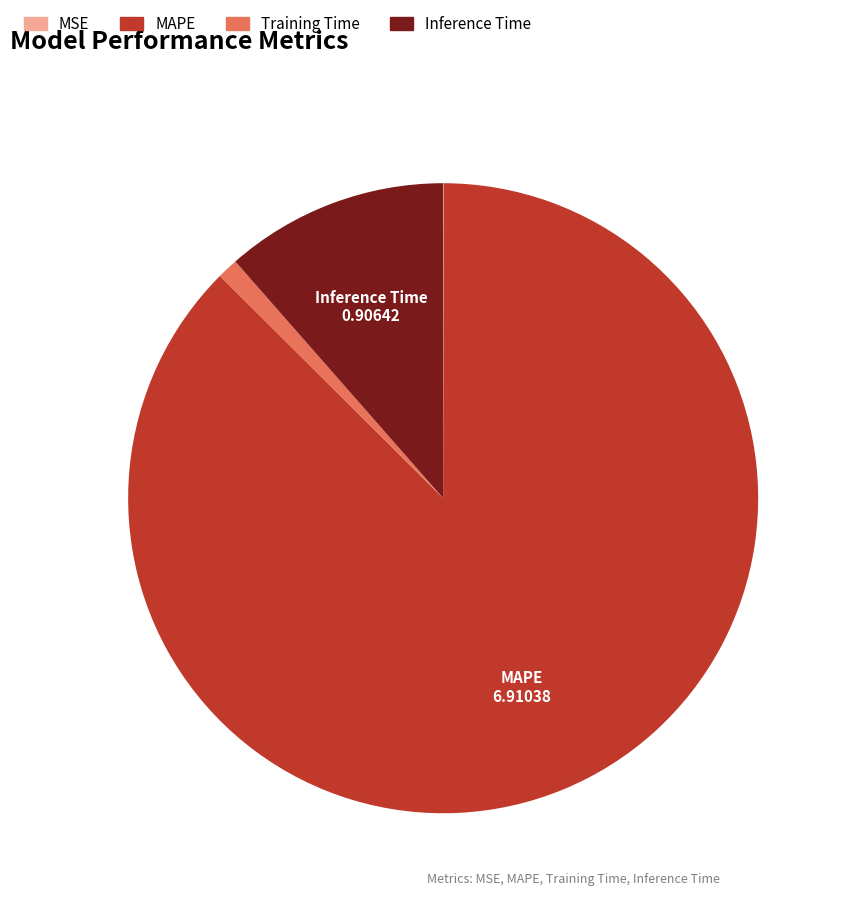

Which has a higher value, Training Time or MAPE?

MAPE